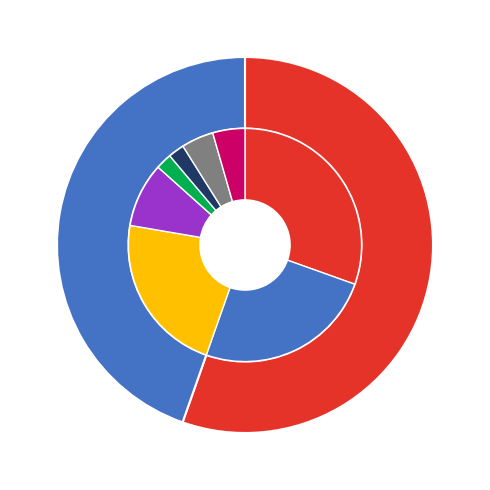

What percentage is the 111670773 slice, to the nearest percent?

45%